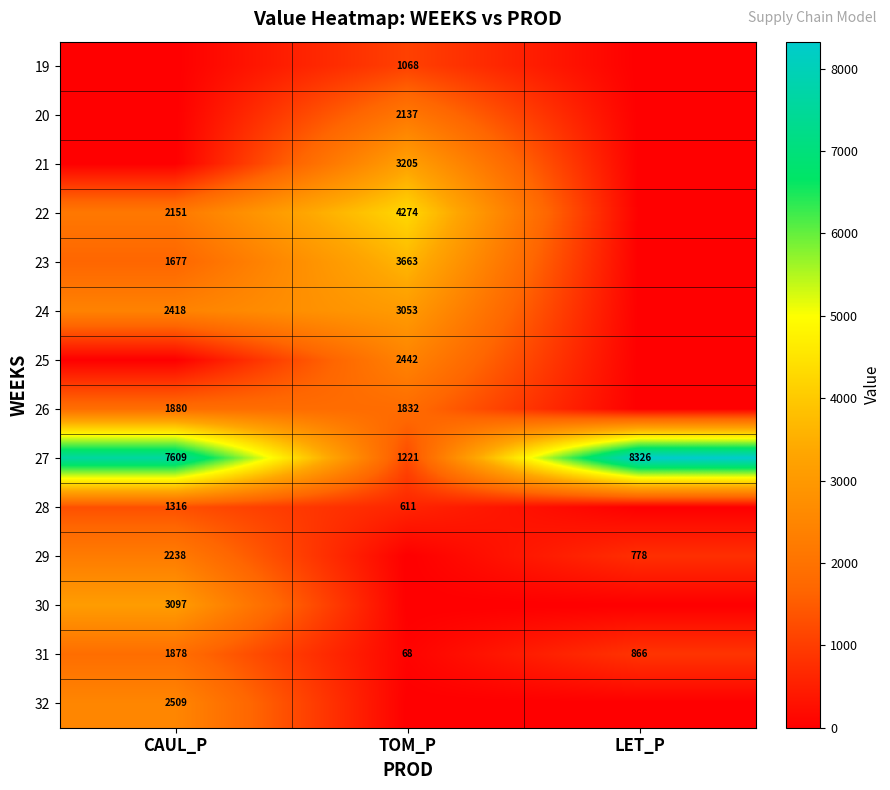

What is the total value across all series at LET_P?

9970.1